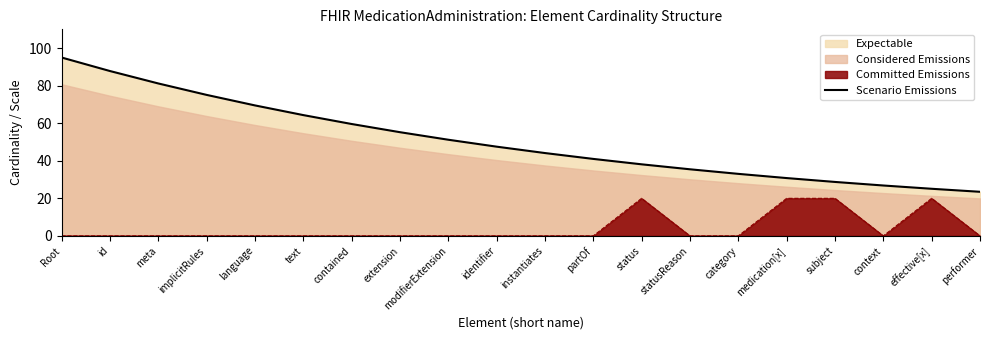

List the labels in order of value, largest first.

Root, id, meta, implicitRules, language, text, contained, extension, modifierExtension, identifier, instantiates, partOf, status, statusReason, category, medication[x], subject, context, effective[x], performer